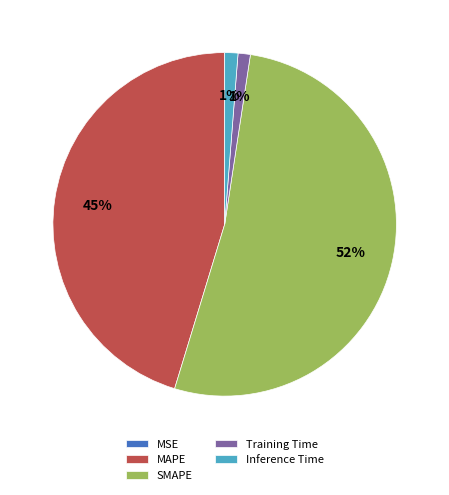

The Inference Time slice represents 14% of the pie. True or false?

False